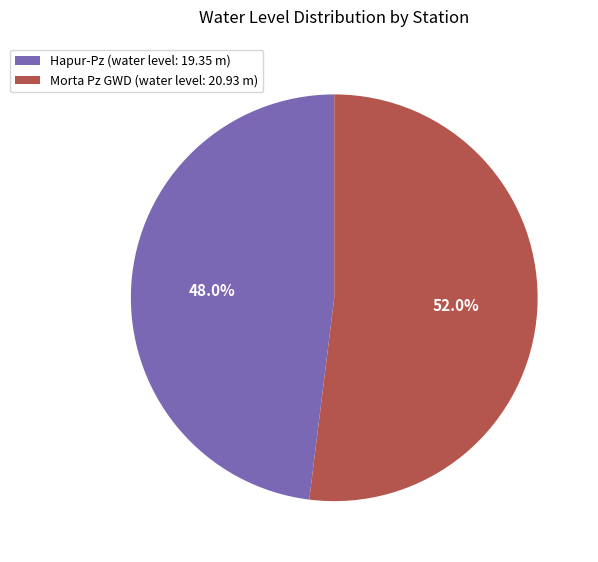

Do Hapur-Pz and Morta Pz GWD together represent more than half of the pie?

Yes